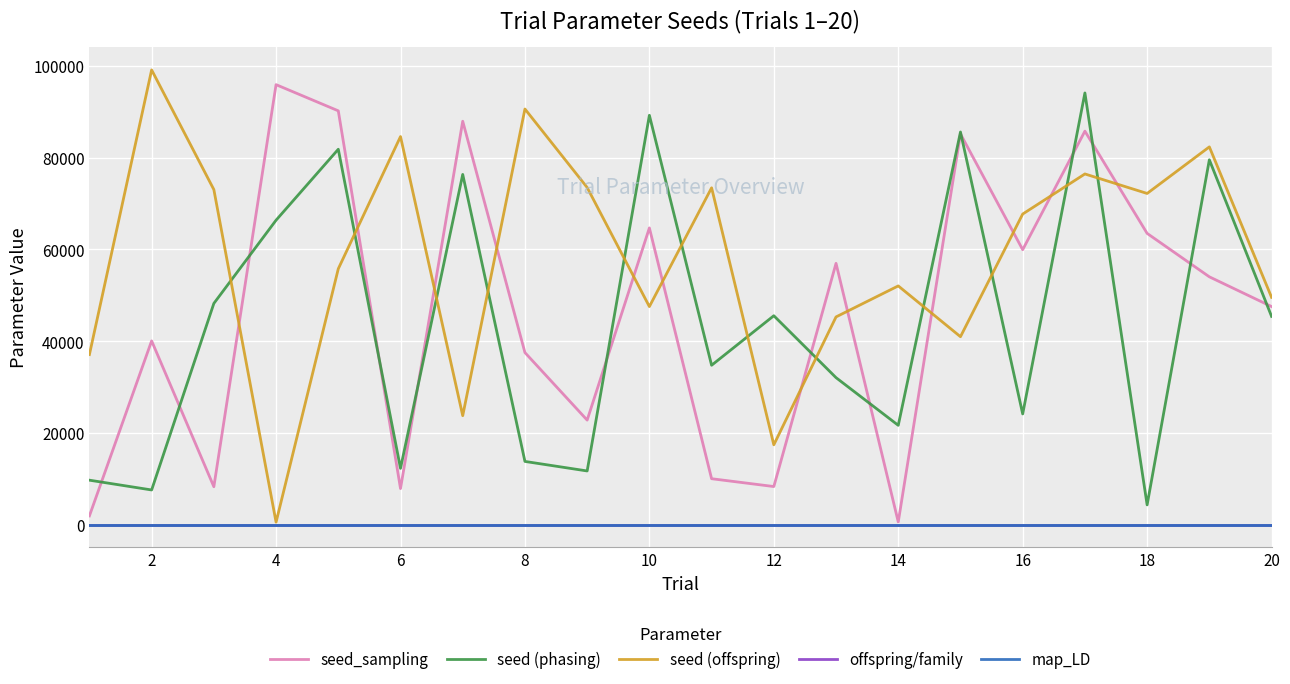

What is the maximum value shown in the chart?

99139